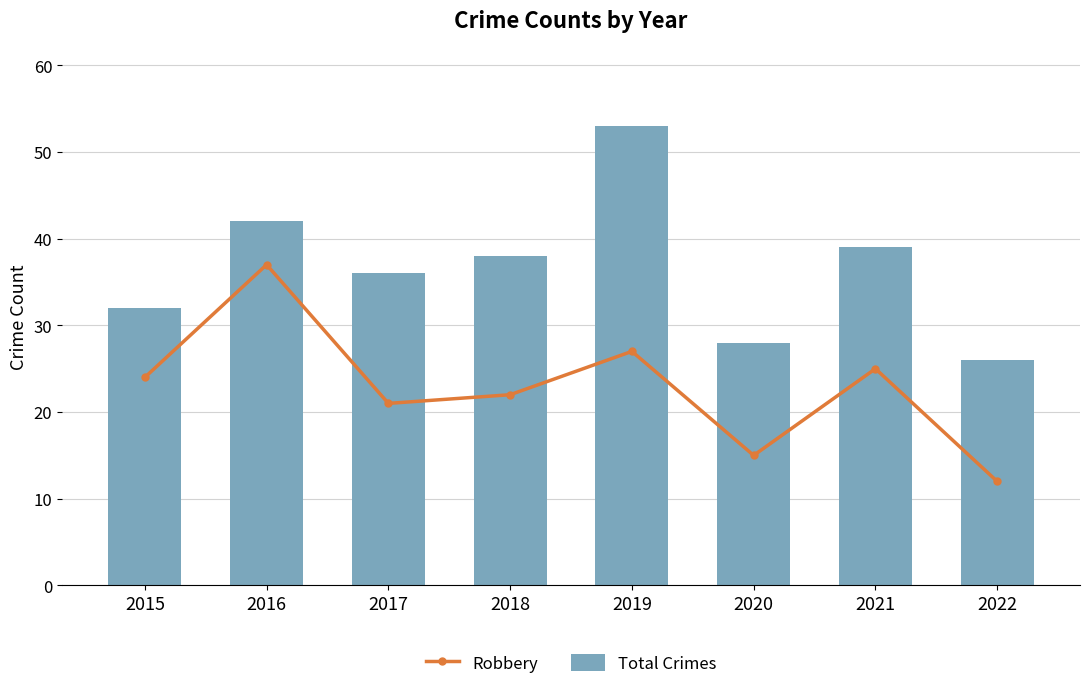

The value of Robbery at 2021 is 25. True or false?

True